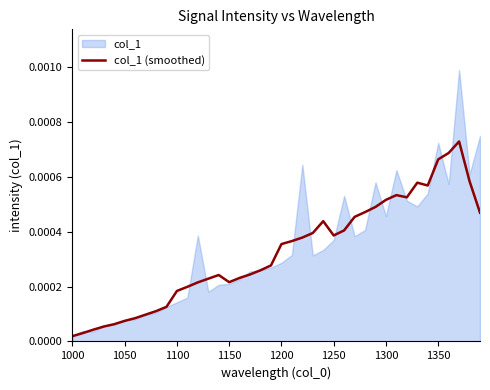

At which label is the value closest to 0?

1000